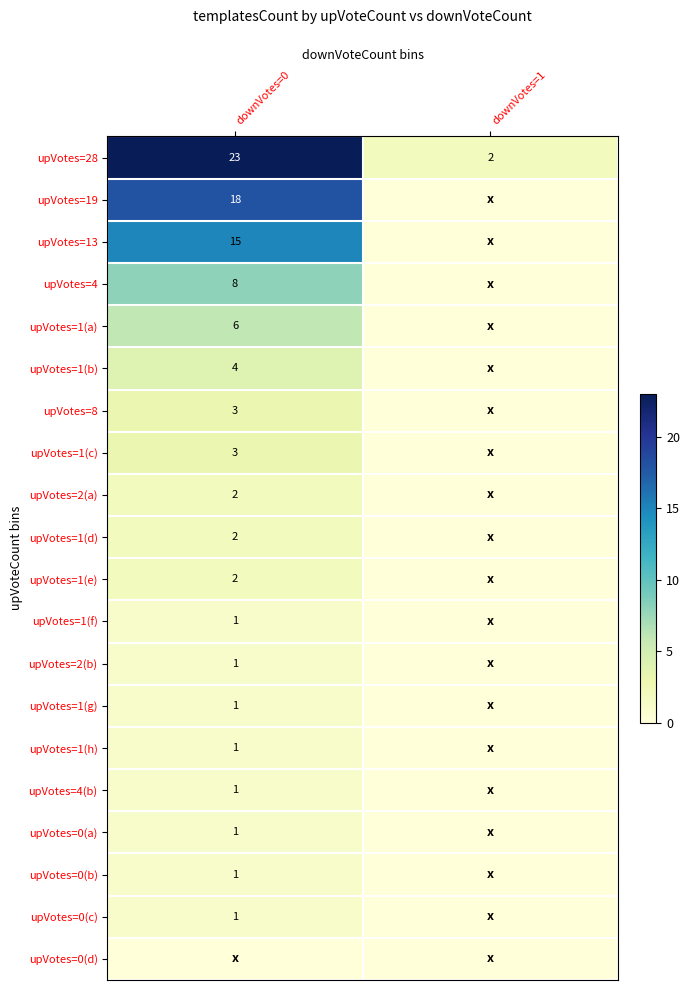

The value of upVotes=1(a) at downVotes=0 is 6. True or false?

True